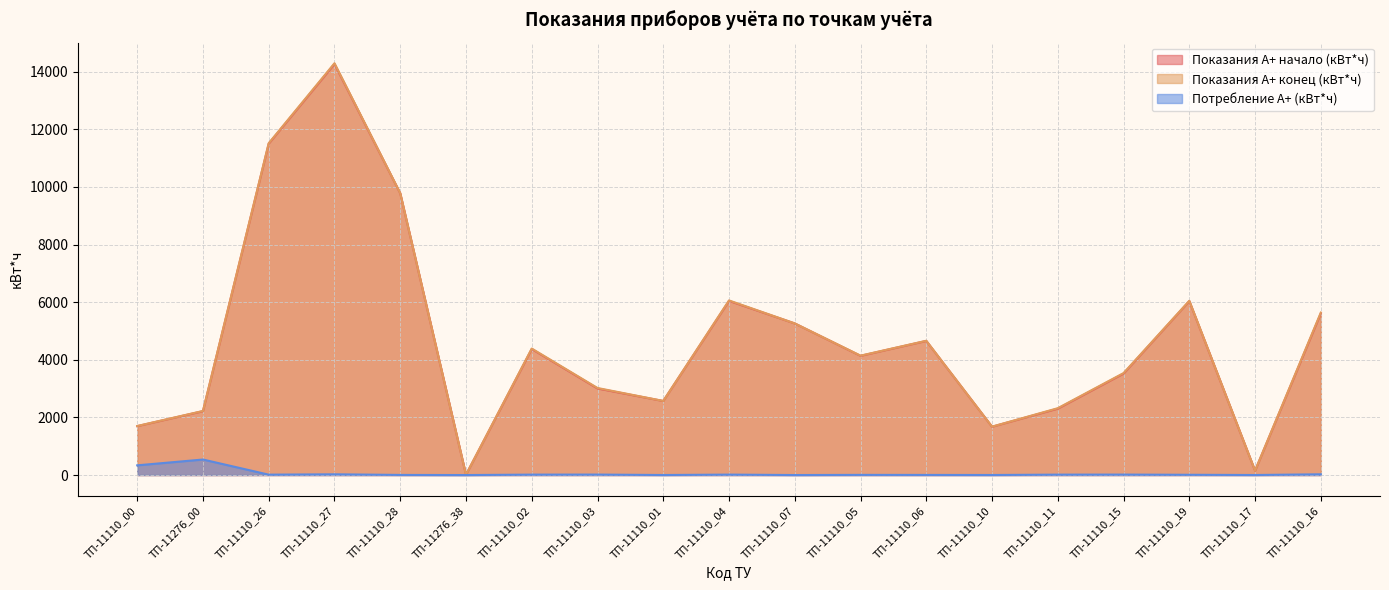

At how many categories does at least one series exceed 4555?

8